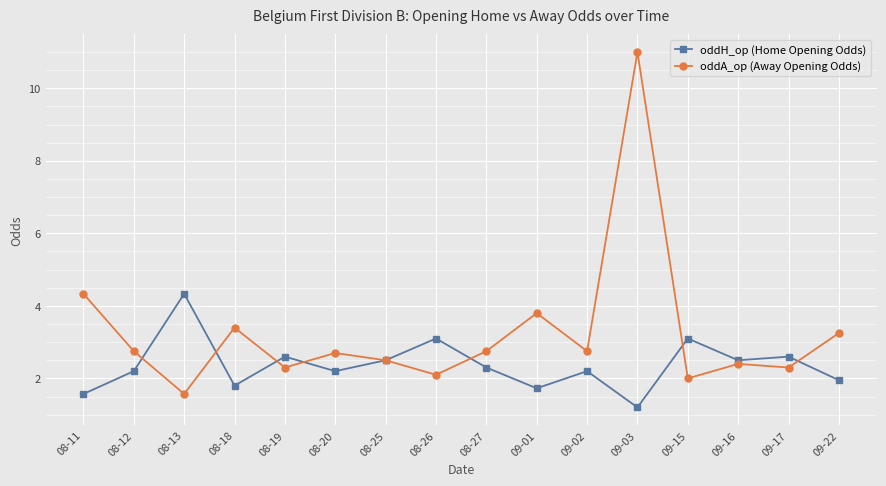

Which series has the largest range (max minus min)?

oddA_op (Away Opening Odds)